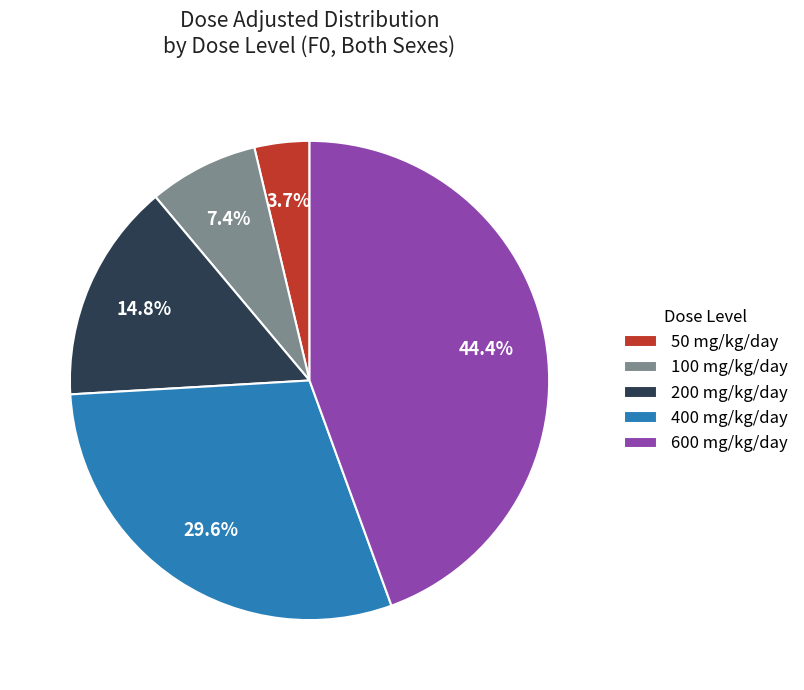

What portion of the pie excludes 400 mg/kg/day?

70.4%